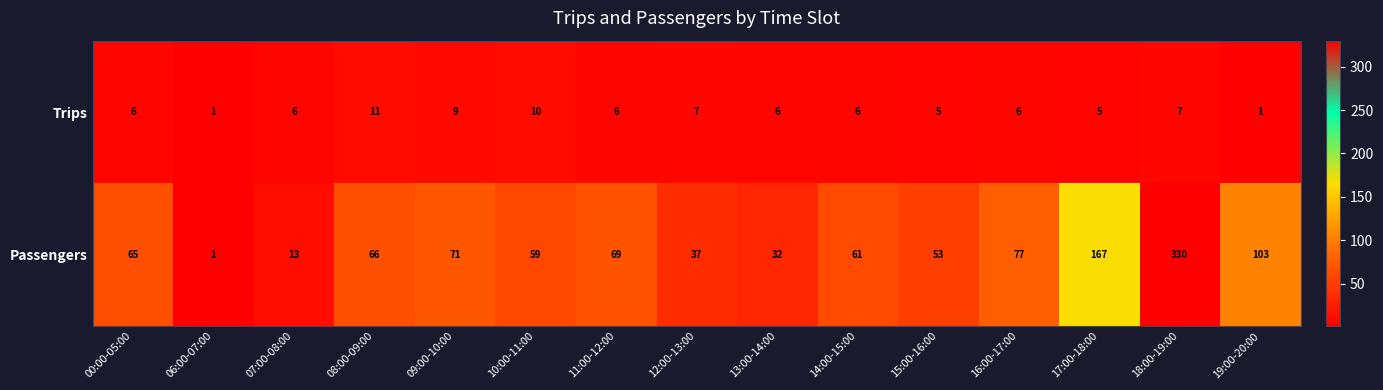

How many series are shown in this chart?

2